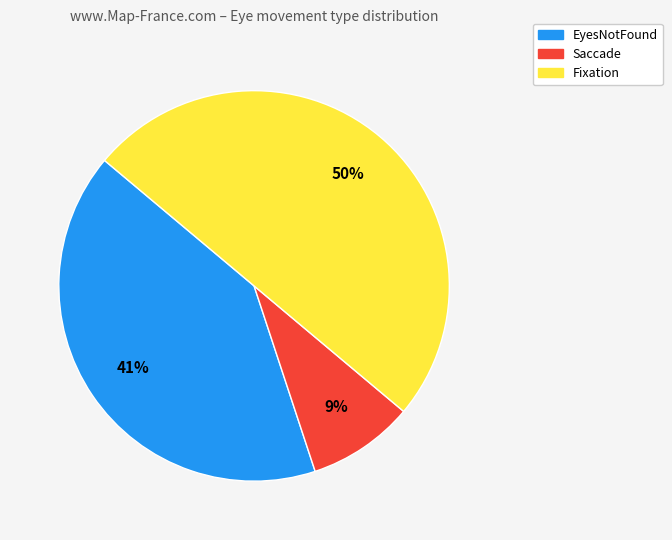

True or false: EyesNotFound accounts for 99% of the total.

False